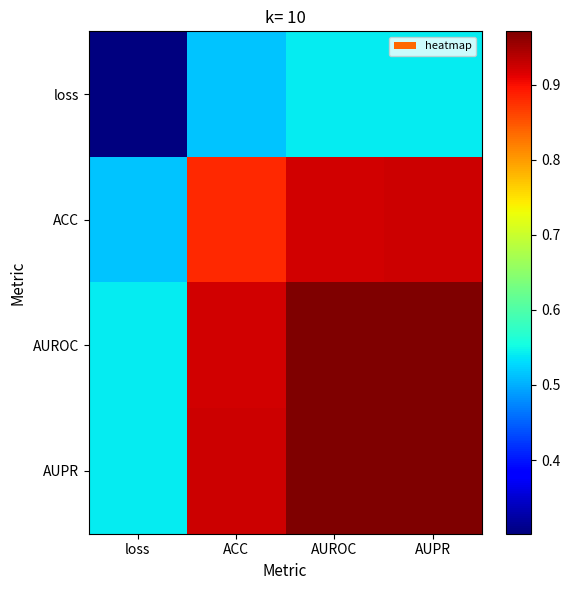

Reading left to right, what are all the values shown in this chart?

loss: loss=0.3	ACC=0.5	AUROC=0.5	AUPR=0.5
ACC: loss=0.5	ACC=0.9	AUROC=0.9	AUPR=0.9
AUROC: loss=0.5	ACC=0.9	AUROC=1.0	AUPR=1.0
AUPR: loss=0.5	ACC=0.9	AUROC=1.0	AUPR=1.0